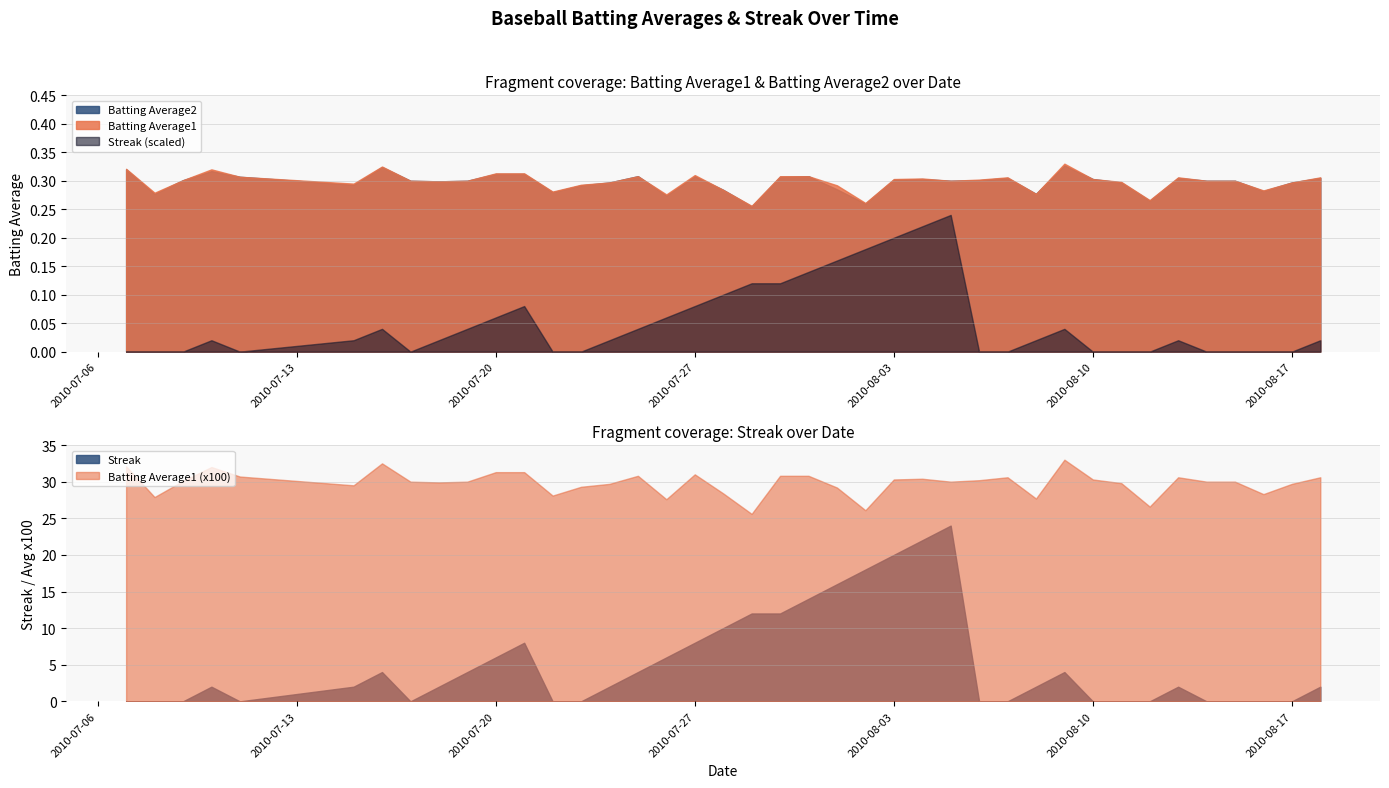

True or false: Streak and Batting Average2 intersect in this chart.

True